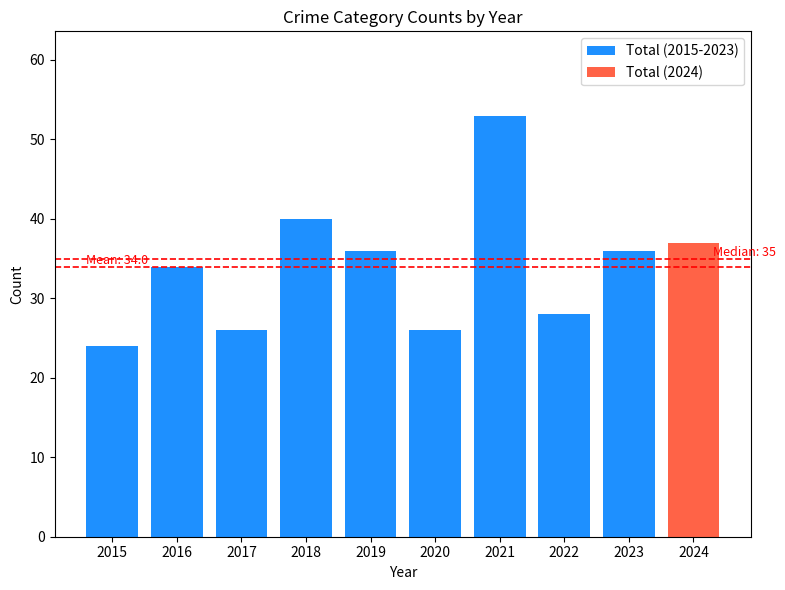

List the labels in order of value, smallest first.

2015, 2017, 2020, 2022, 2016, 2019, 2023, 2018, 2021